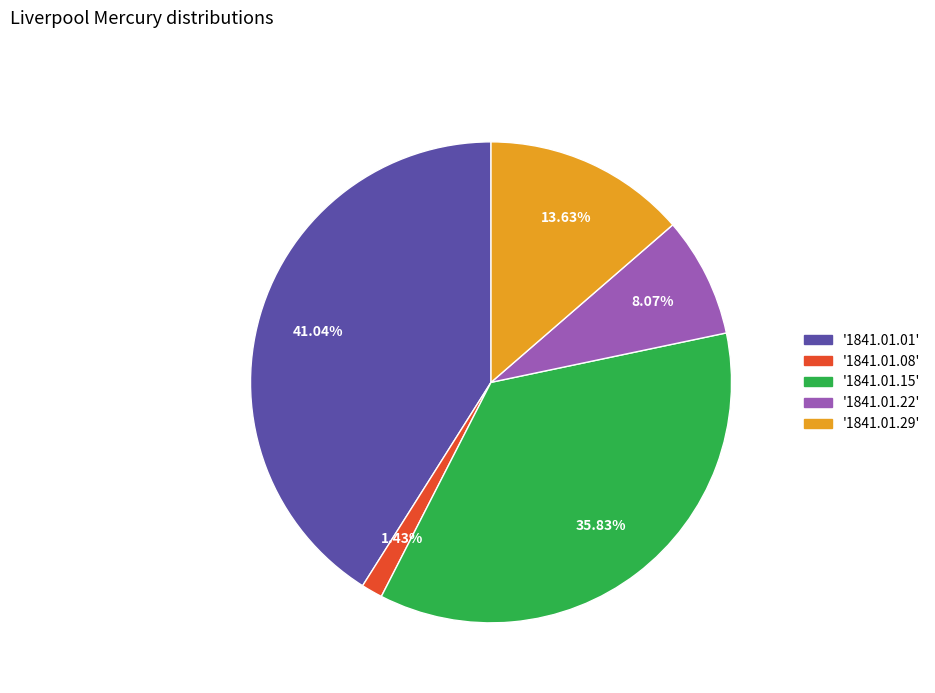

To the nearest percent, what is the difference between the largest and smallest slice percentages?

40%